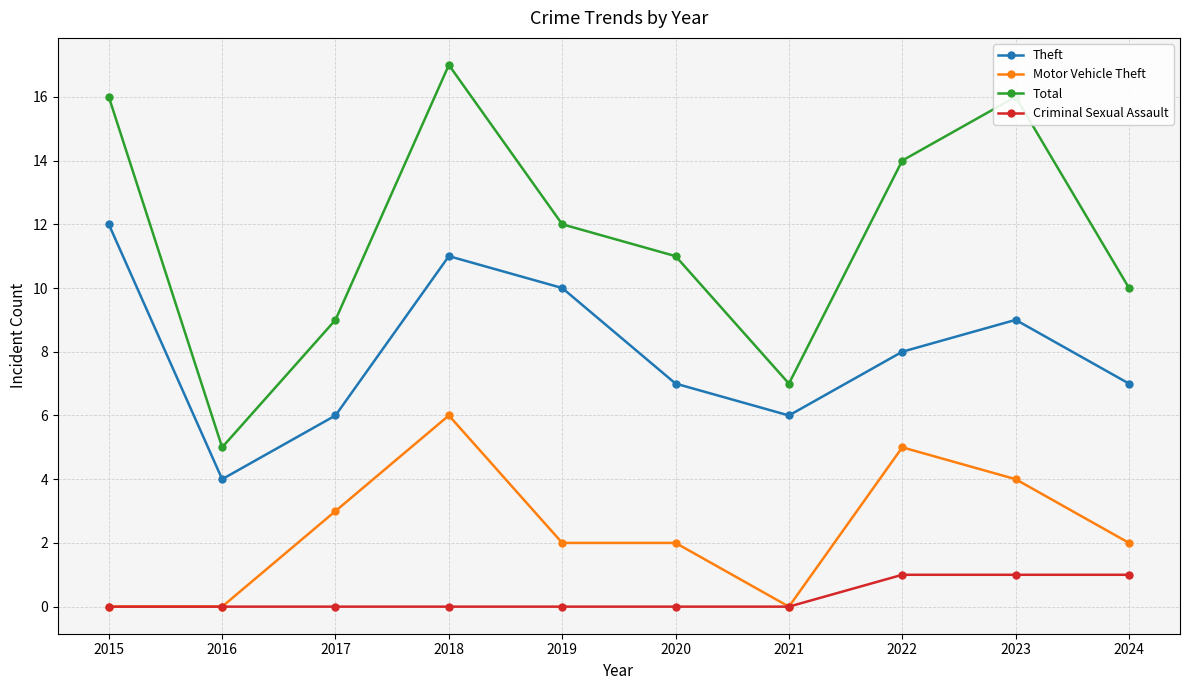

List the series in order of their peak value, highest first.

Total, Theft, Motor Vehicle Theft, Criminal Sexual Assault